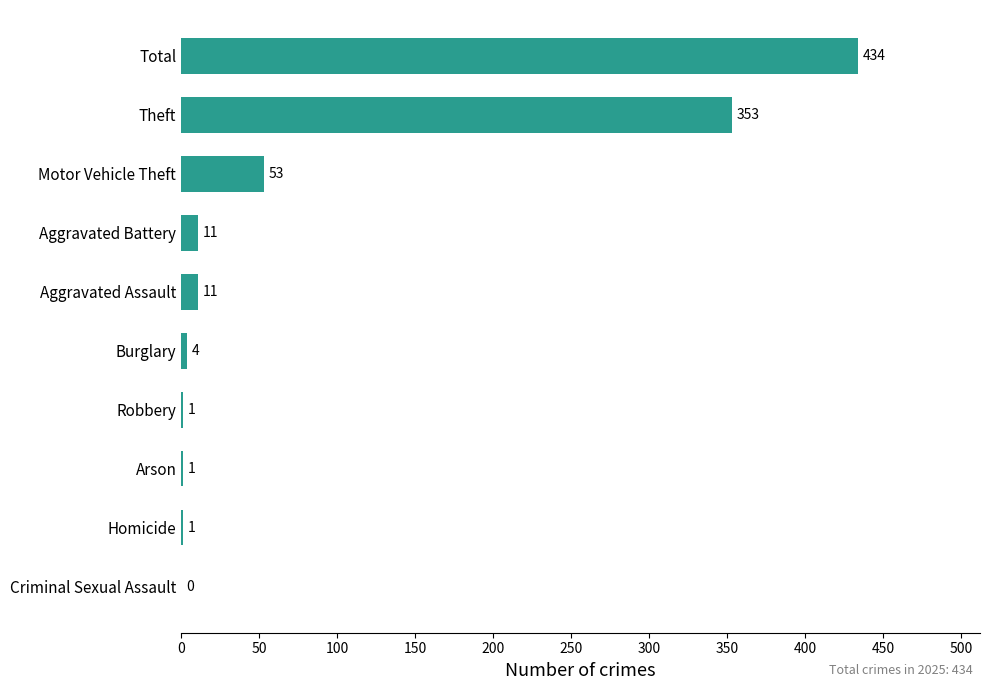

What is the average value?

87